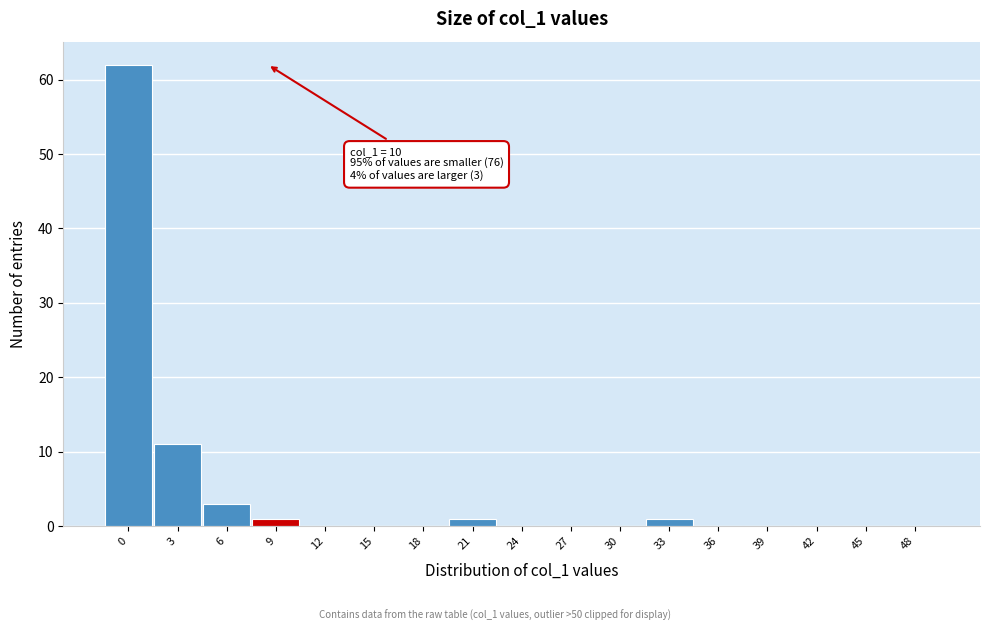

Reading right to left, what are all the values shown in this chart?

48=0	45=0	42=0	39=0	36=0	33=1	30=0	27=0	24=0	21=1	18=0	15=0	12=0	9=1	6=3	3=11	0=62